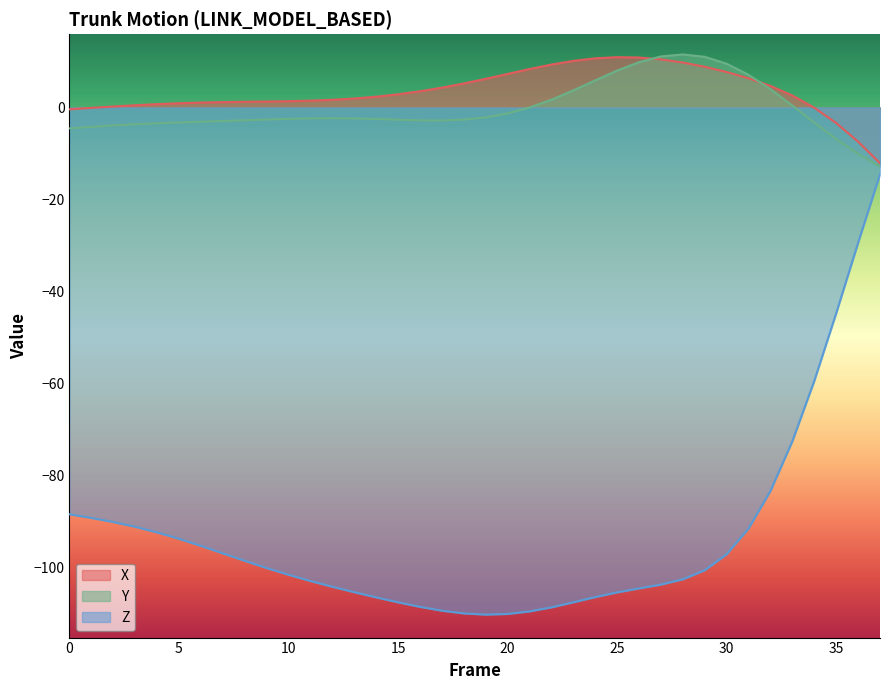

What is the difference between the maximum and second lowest values in the Y series?

21.6